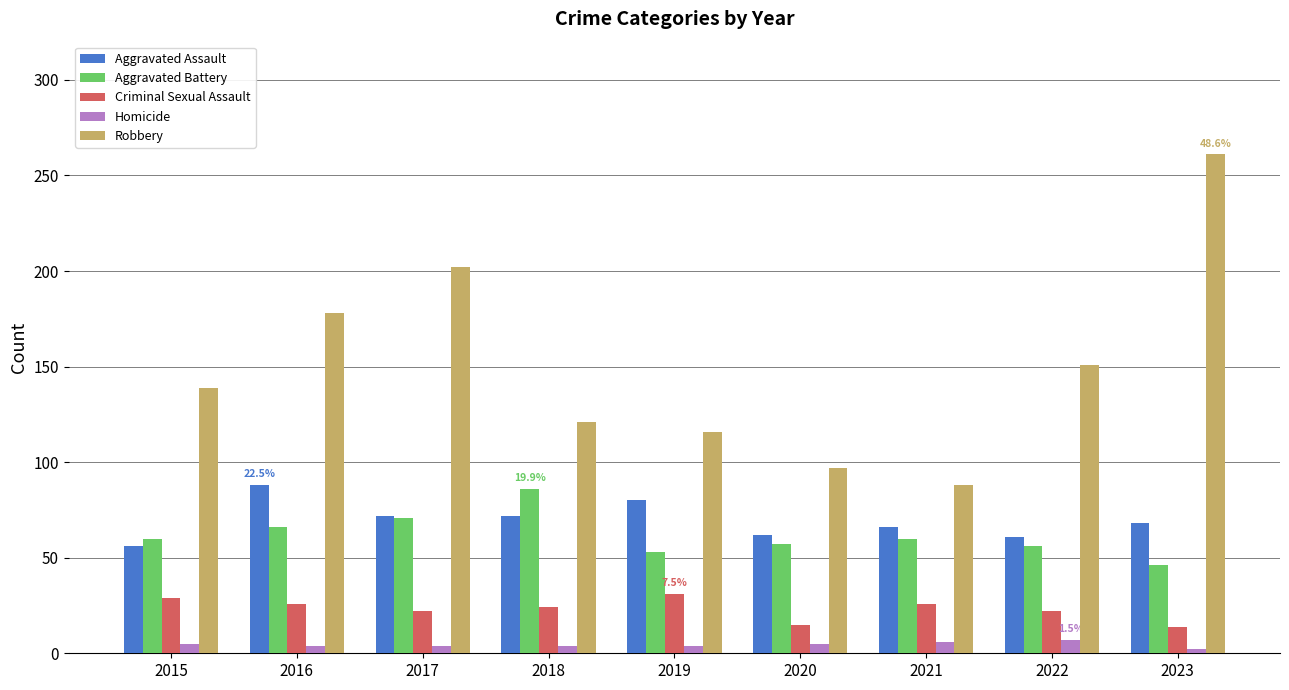

The value of Robbery at 2021 is 88. True or false?

True